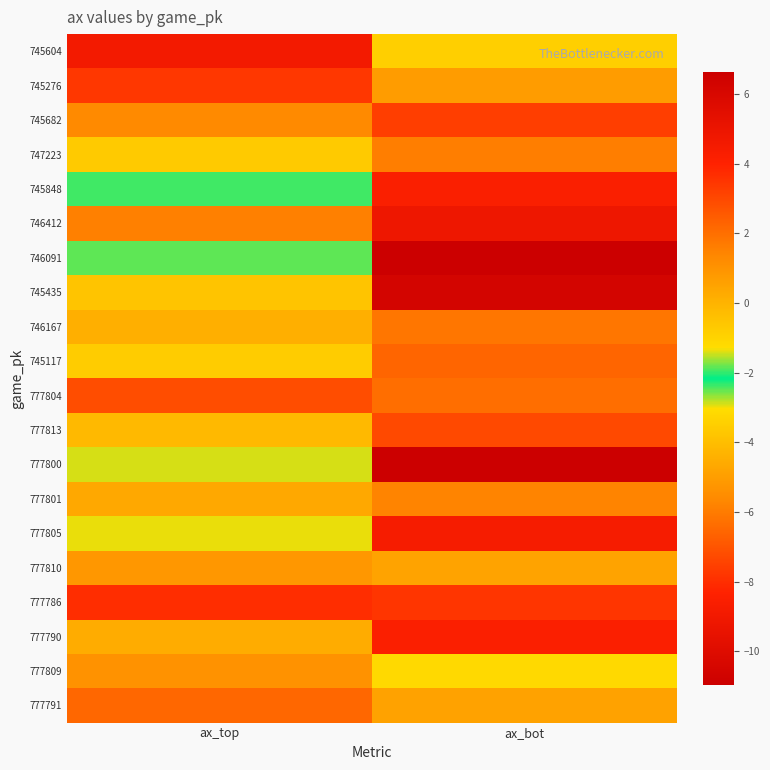

Reading left to right, list all the values displayed in this chart.

745604: ax_top=-8.9	ax_bot=-3.5
745276: ax_top=-7.8	ax_bot=0.7
745682: ax_top=1.2	ax_bot=3.2
747223: ax_top=-3.6	ax_bot=-5.9
745848: ax_top=-1.9	ax_bot=-8.5
746412: ax_top=-5.8	ax_bot=4.8
746091: ax_top=-1.8	ax_bot=6.6
745435: ax_top=-0.5	ax_bot=6.2
746167: ax_top=-4.4	ax_bot=1.8
745117: ax_top=-3.6	ax_bot=-6.6
777804: ax_top=2.9	ax_bot=-6.4
777813: ax_top=-0.2	ax_bot=3.0
777800: ax_top=-1.4	ax_bot=-11.0
777801: ax_top=0.3	ax_bot=-5.7
777805: ax_top=-1.4	ax_bot=-8.7
777810: ax_top=-5.2	ax_bot=0.5
777786: ax_top=3.7	ax_bot=-7.8
777790: ax_top=-4.5	ax_bot=4.2
777809: ax_top=1.0	ax_bot=-3.1
777791: ax_top=2.2	ax_bot=-4.9